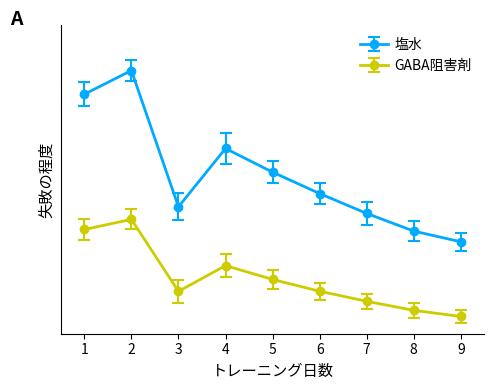

How many interior local valleys does the 塩水 series have?

1